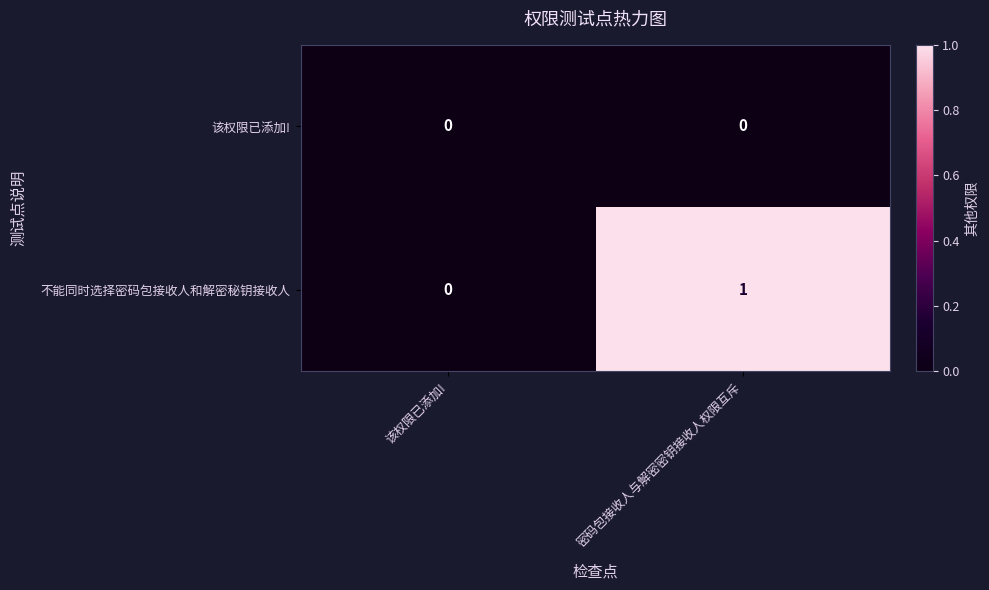

How many series are shown in this chart?

2